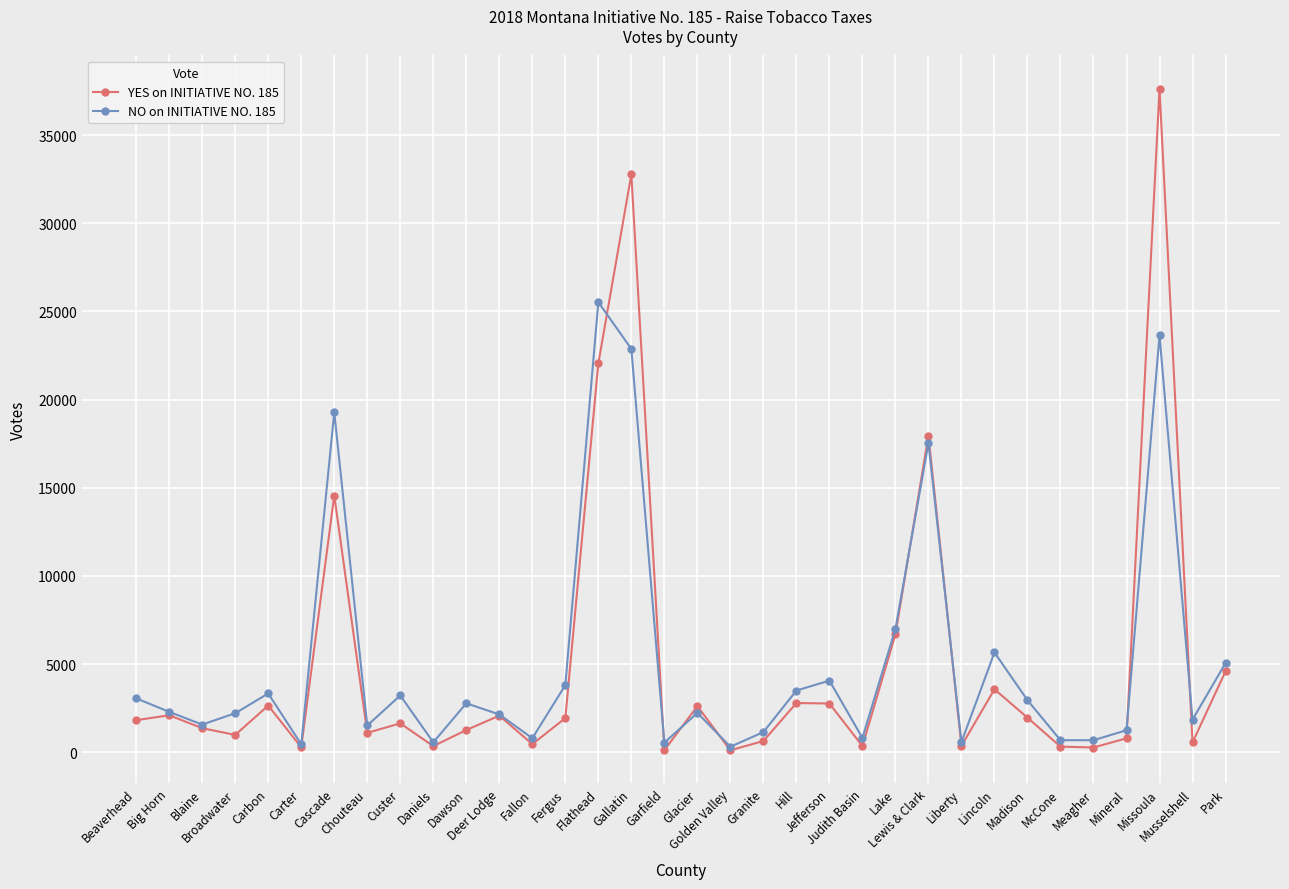

Which series has the largest range (max minus min)?

YES on INITIATIVE NO. 185